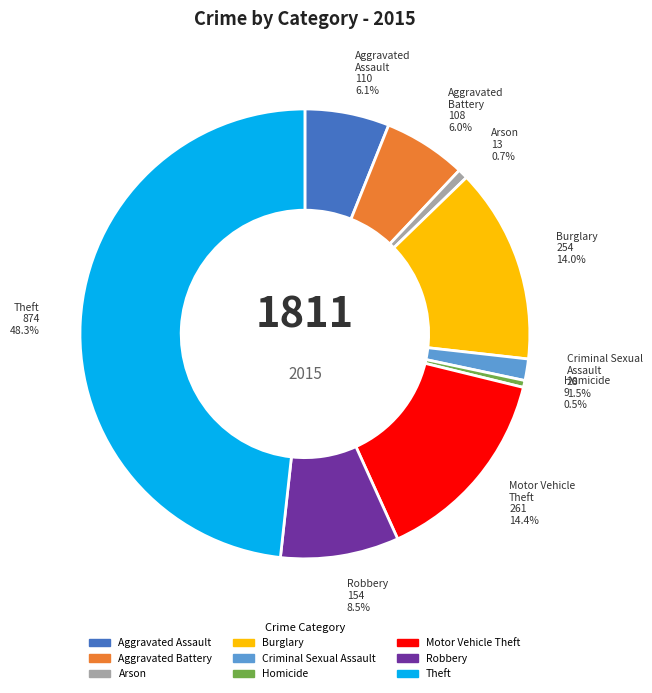

To the nearest percent, what is the combined percentage of Criminal Sexual Assault and Arson?

2%